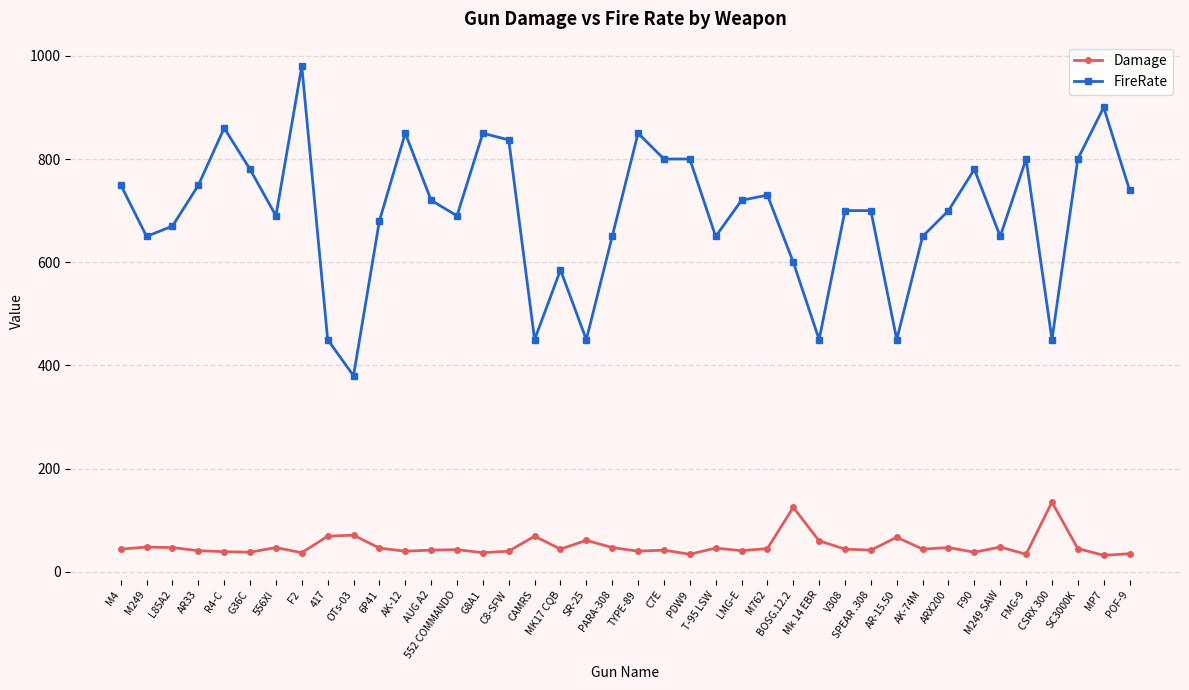

What are all the series names shown in the legend?

Damage, FireRate